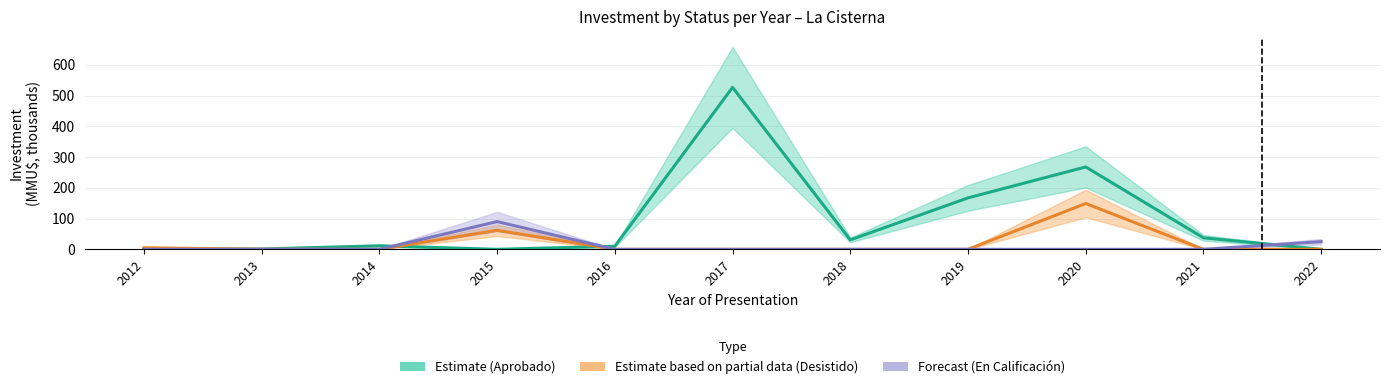

What is the value of the Estimate (Aprobado) point at the 7th from the left?

30.7